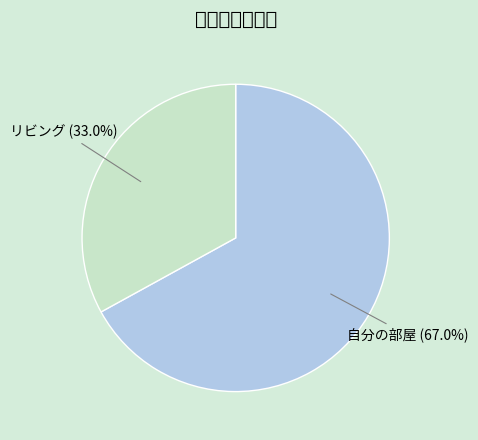

To the nearest percent, what is the difference between the リビング and 自分の部屋 slice percentages?

34%